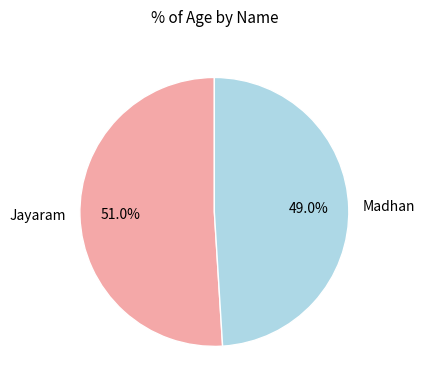

How many segments does this pie chart have?

2